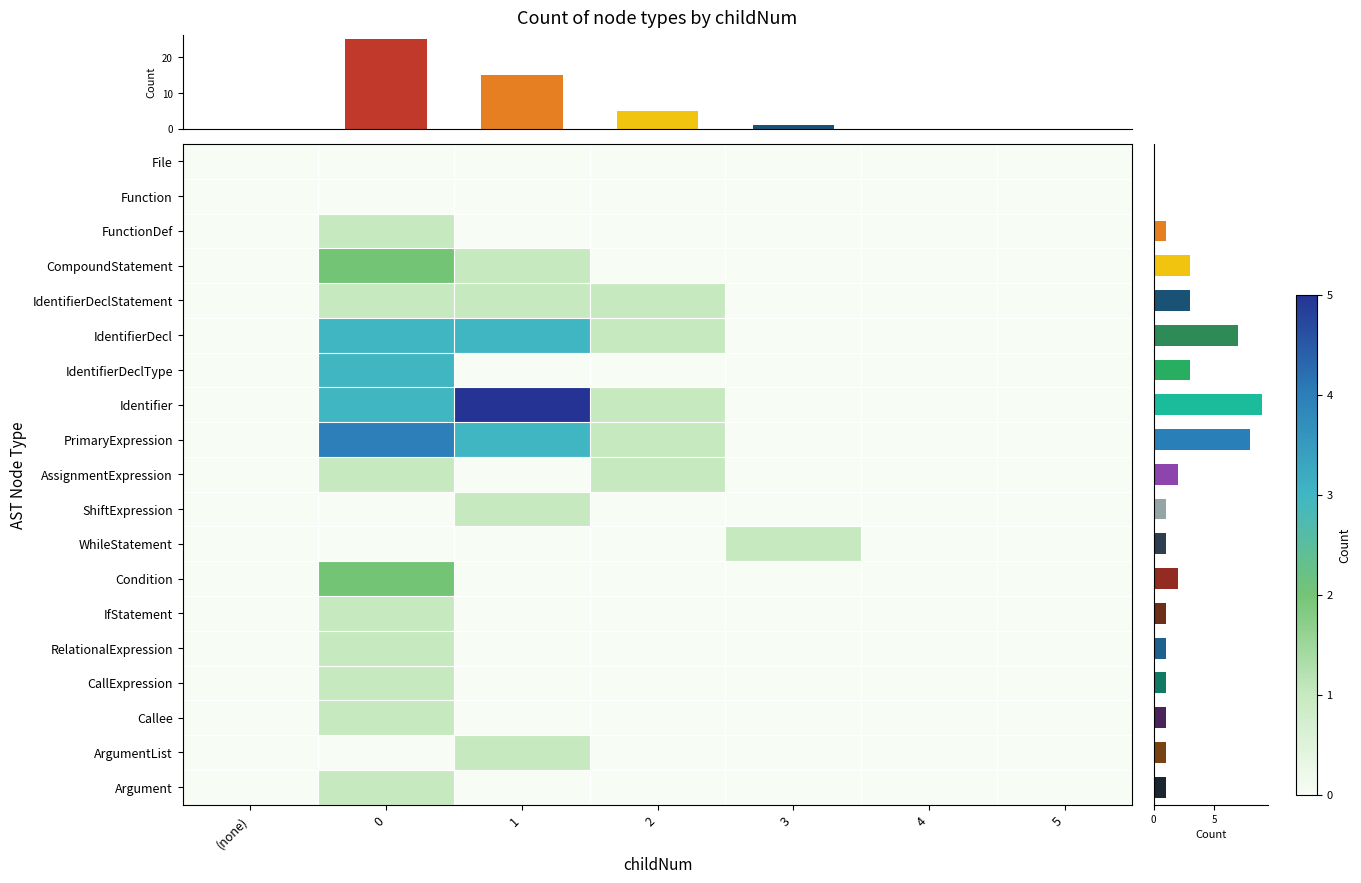

Which has a higher value, (none) or 2?

(none)